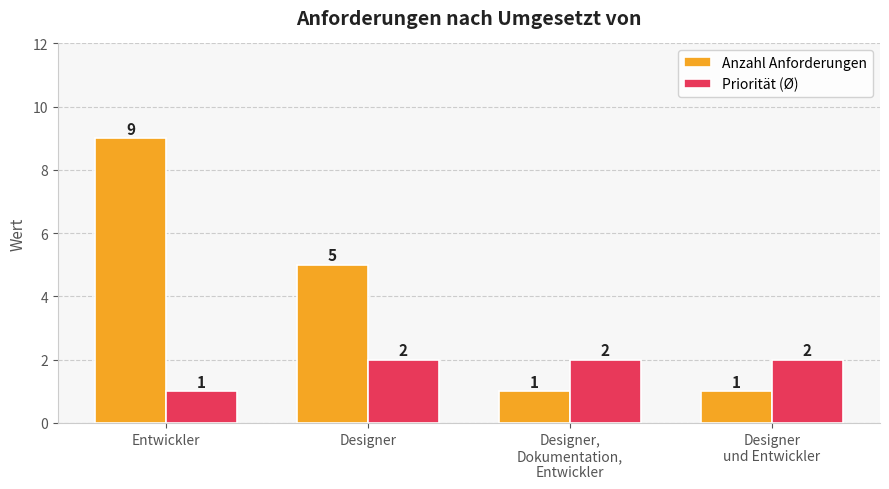

Read the Anzahl Anforderungen value at Designer
und Entwickler.

1